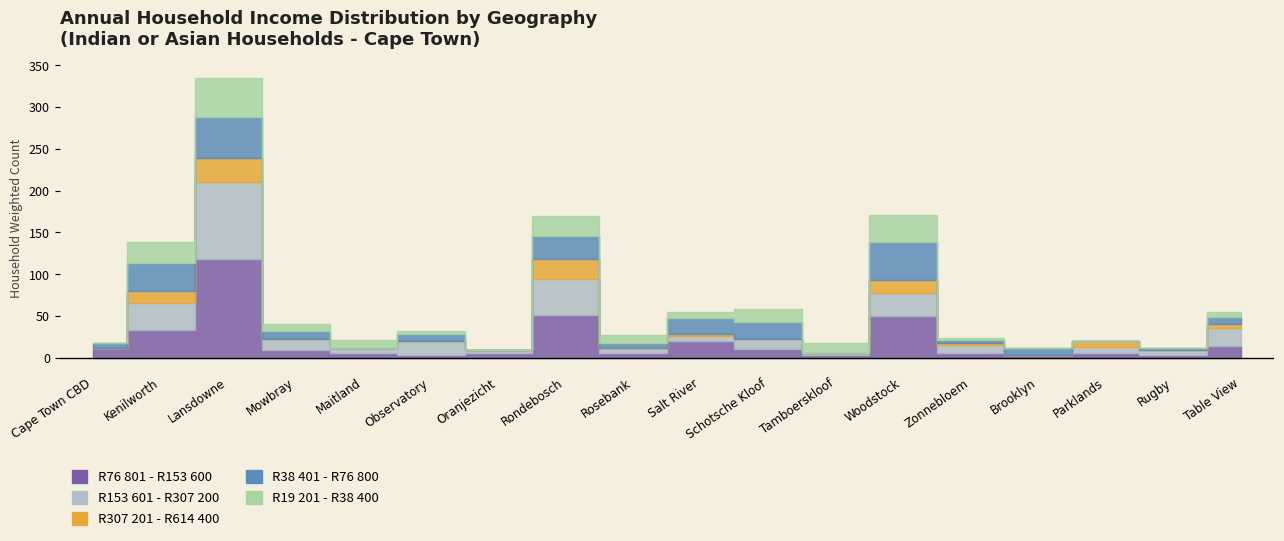

What is the maximum value for R76 801 - R153 600?

118.2